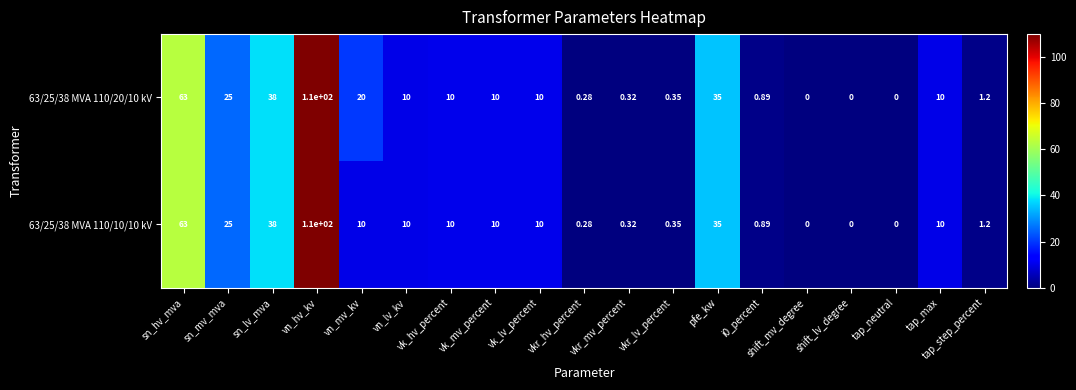

Is the value of 63/25/38 MVA 110/20/10 kV at vkr_hv_percent greater than the value of 63/25/38 MVA 110/10/10 kV at shift_mv_degree?

Yes